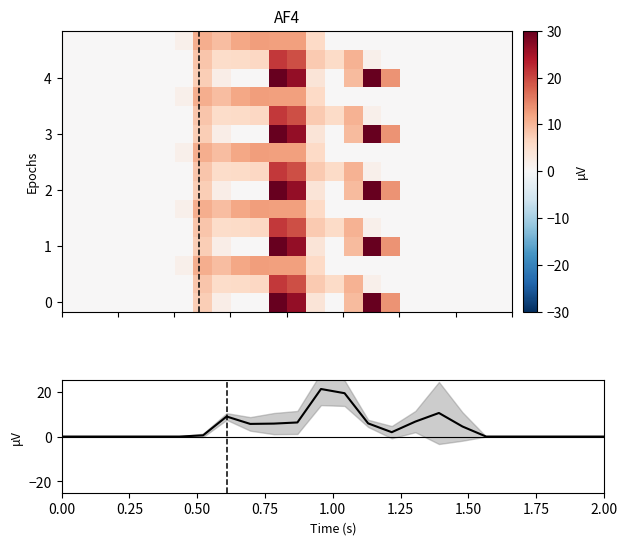

How many distinct data groups are displayed?

16